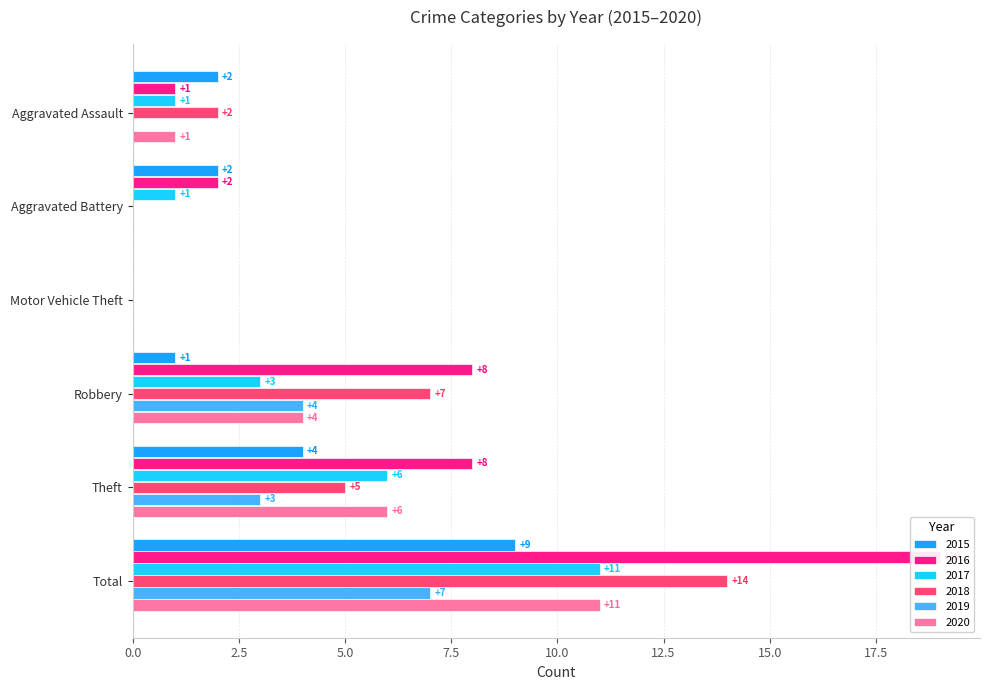

Between Motor Vehicle Theft and Aggravated Assault, which is larger?

Aggravated Assault